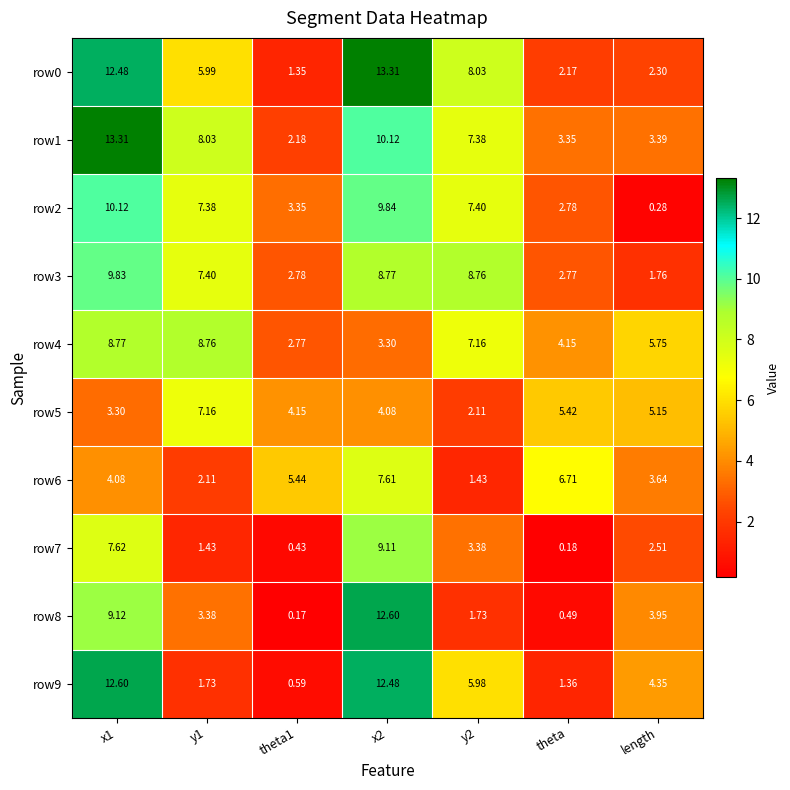

Which category has the lowest value in the row7 series?

theta